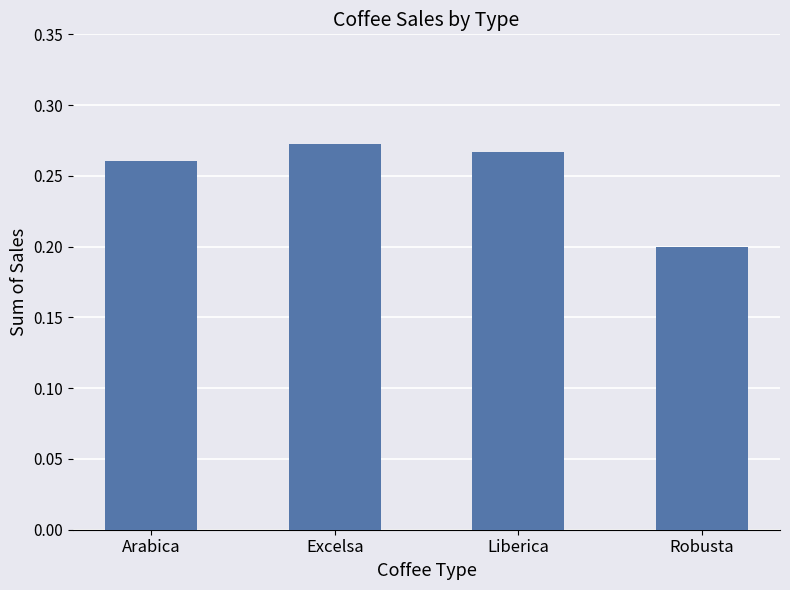

What position from the right is Arabica?

4